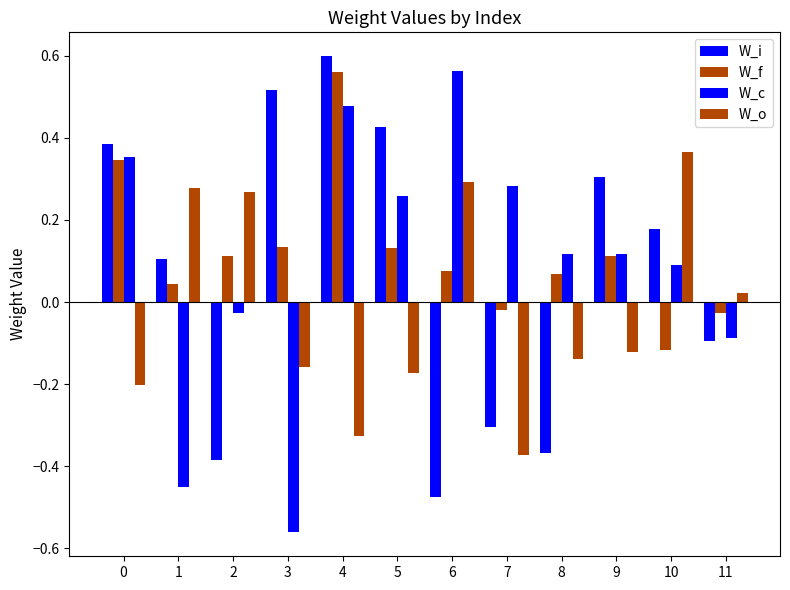

What is the average value of the W_c series?

0.1